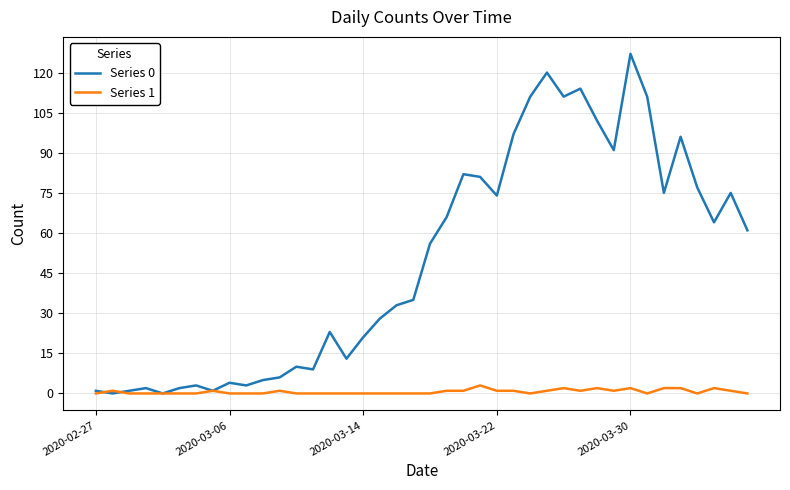

List the series in order of their overall mean, lowest first.

Series 1, Series 0